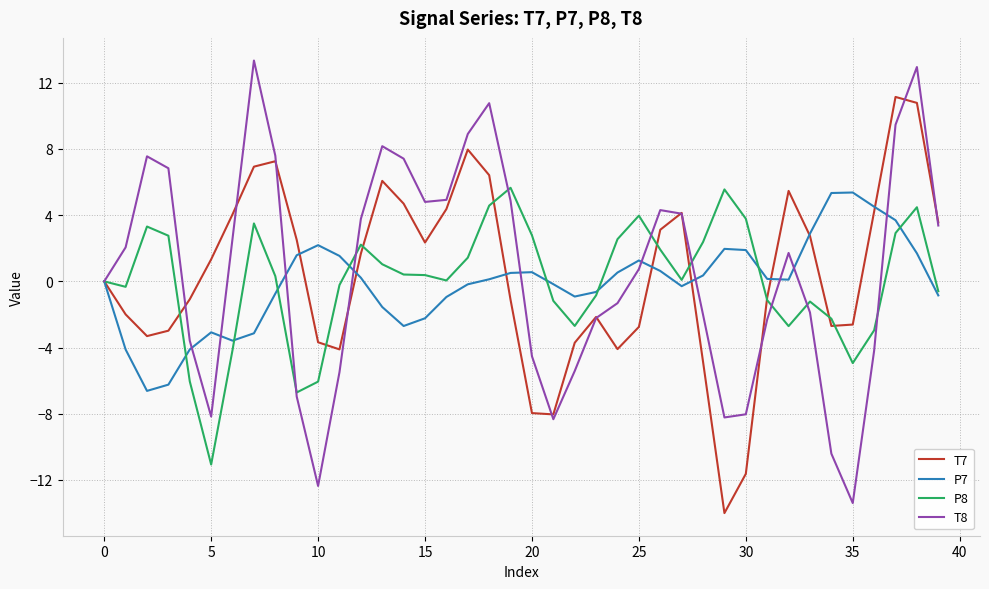

How many lines are shown in the chart?

4